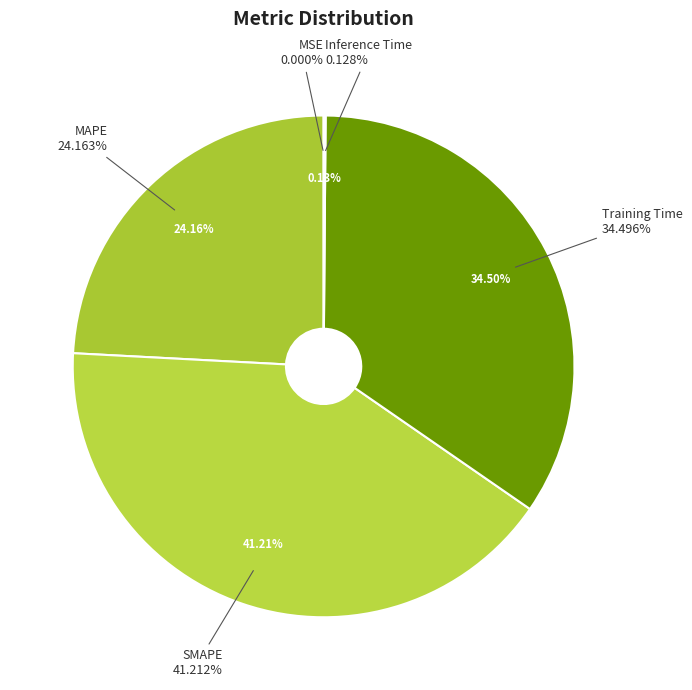

Which has a higher value, SMAPE or MSE?

SMAPE